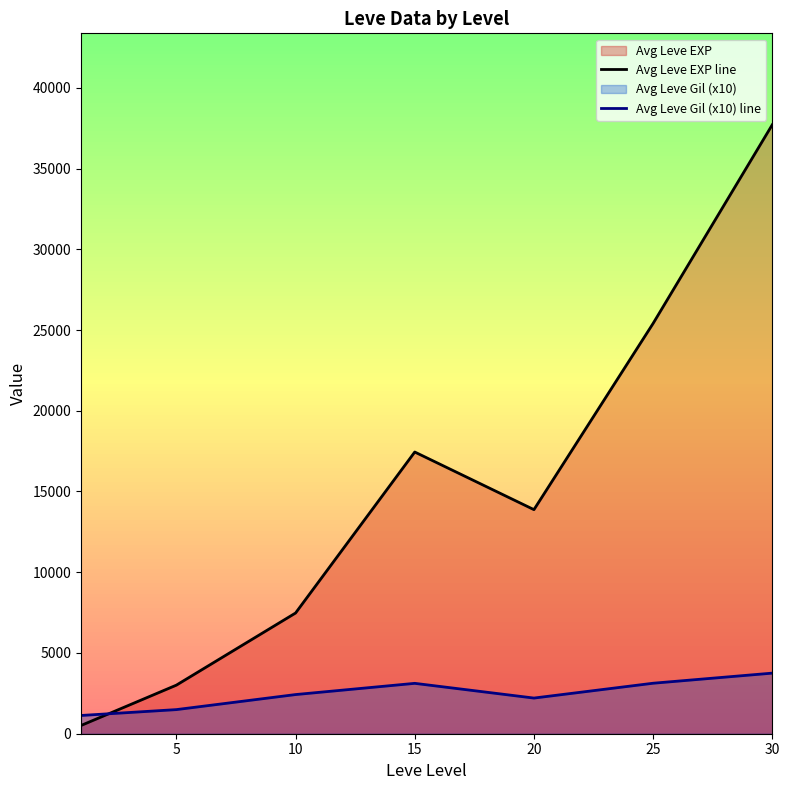

What is the total value across all series at 20?

16085.0